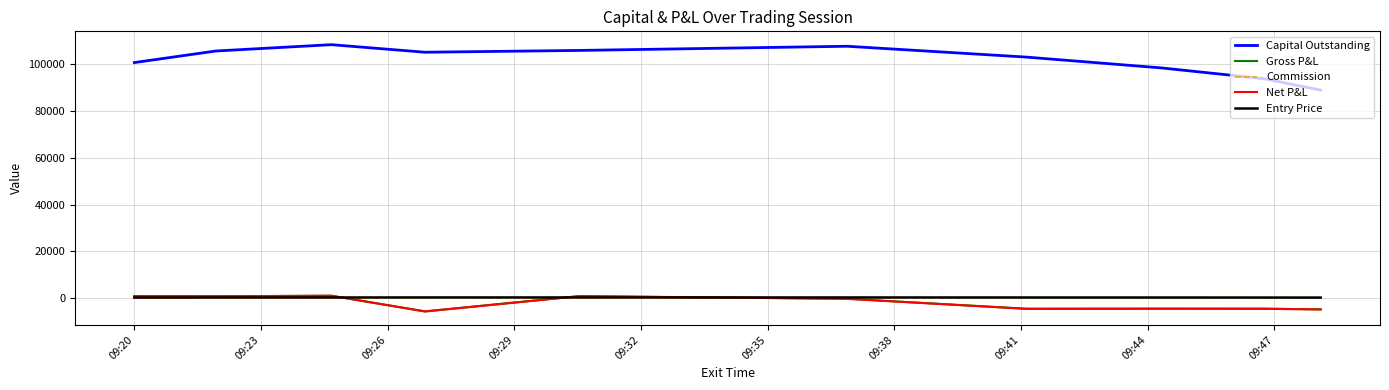

Which series has the widest spread of values?

Capital Outstanding